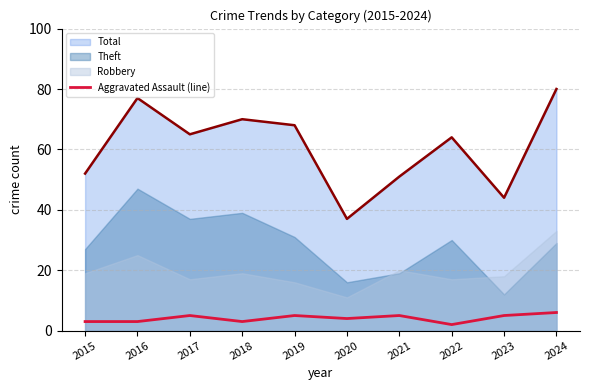

What is the maximum value for Aggravated Assault (line)?

6